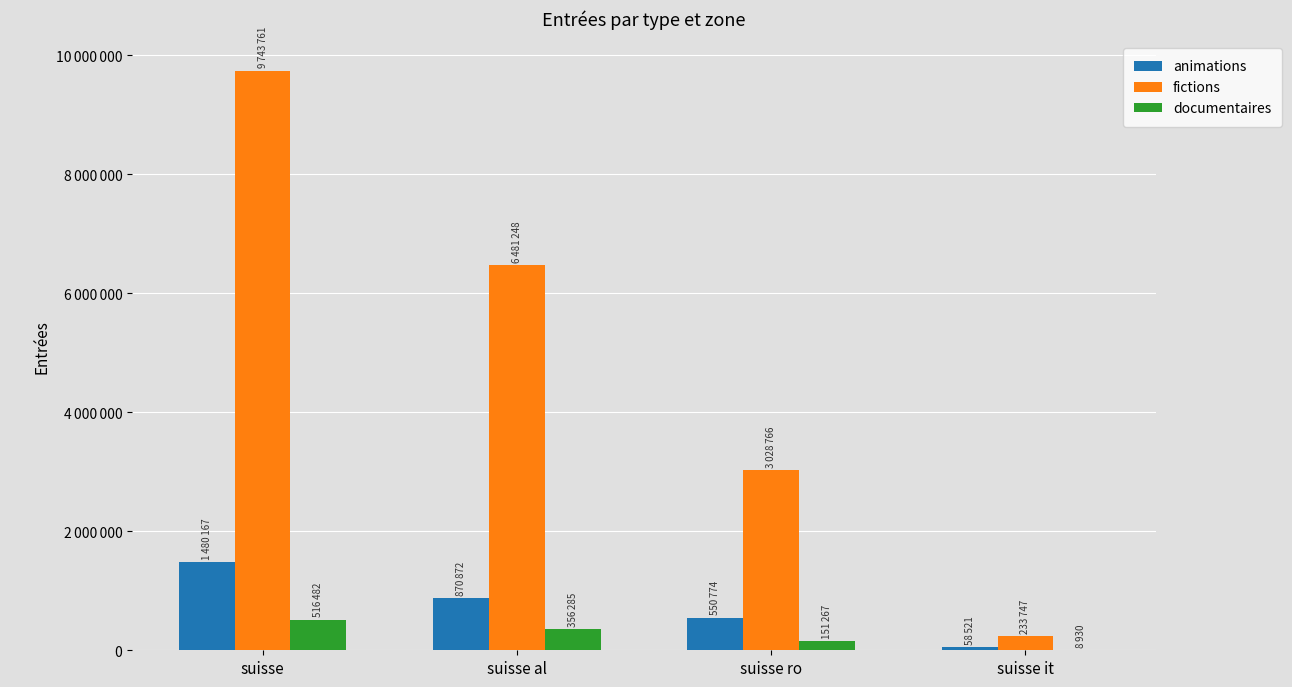

At suisse it, list the series in order from smallest to largest.

documentaires, animations, fictions